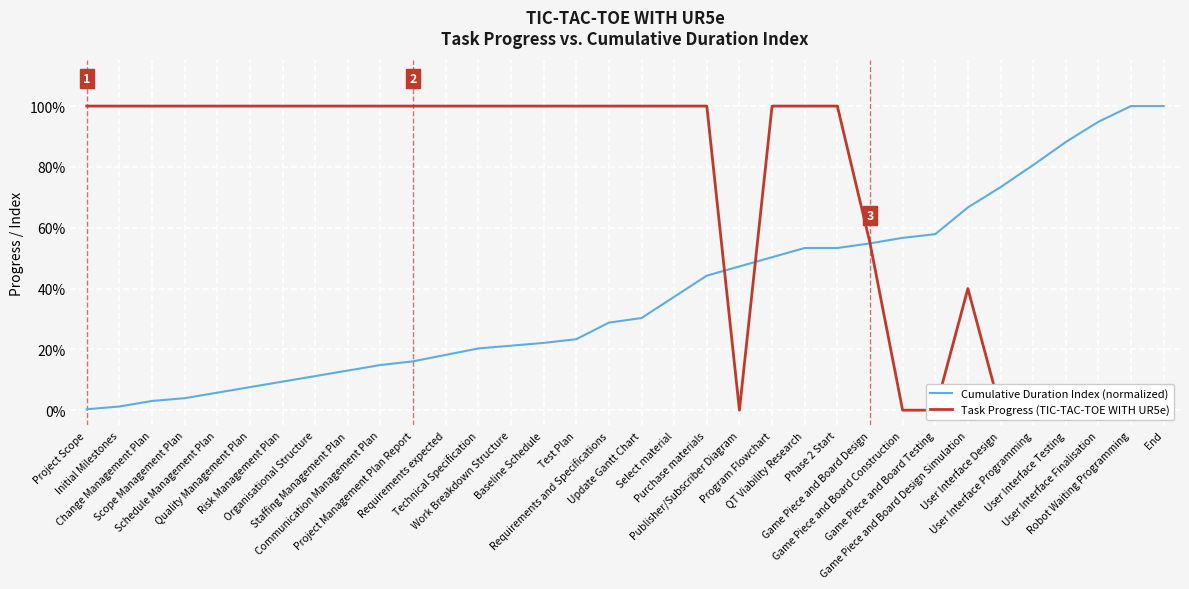

Which series has the largest total across all categories?

Task Progress (TIC-TAC-TOE WITH UR5e)